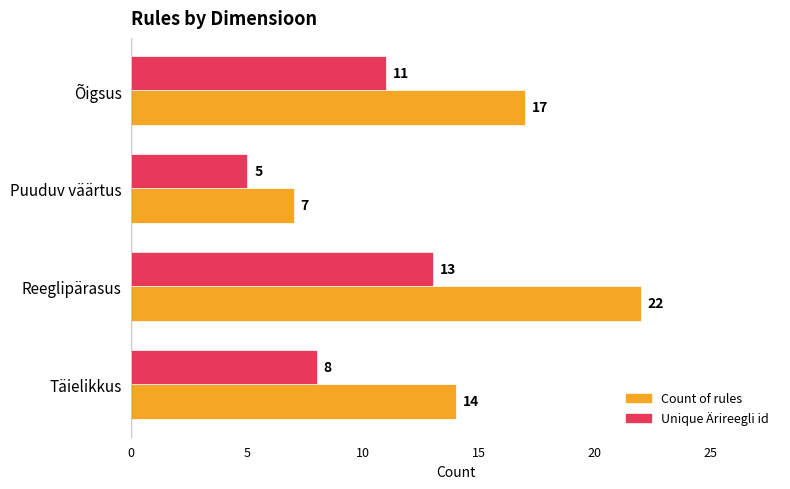

What is the difference between the Count of rules values at Täielikkus and Puuduv väärtus?

7